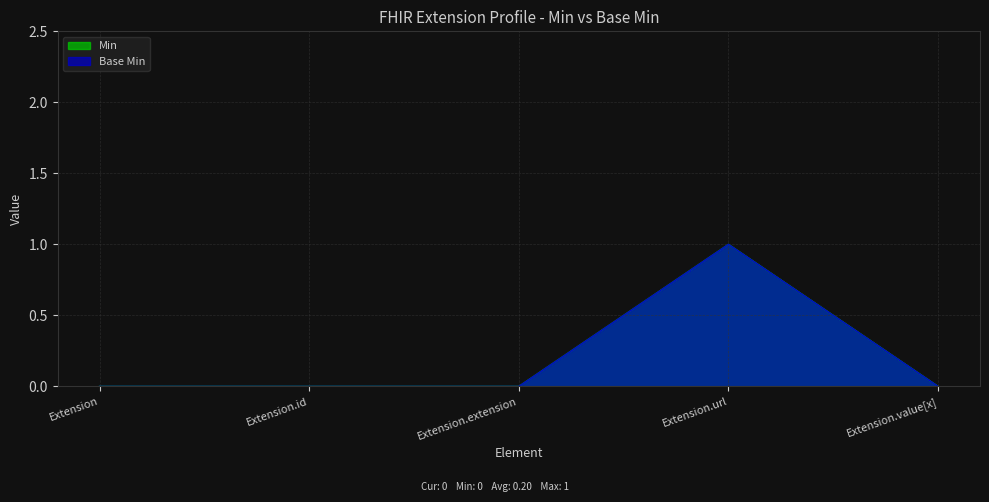

The Base Min series shows 1 at Extension.url. True or false?

True